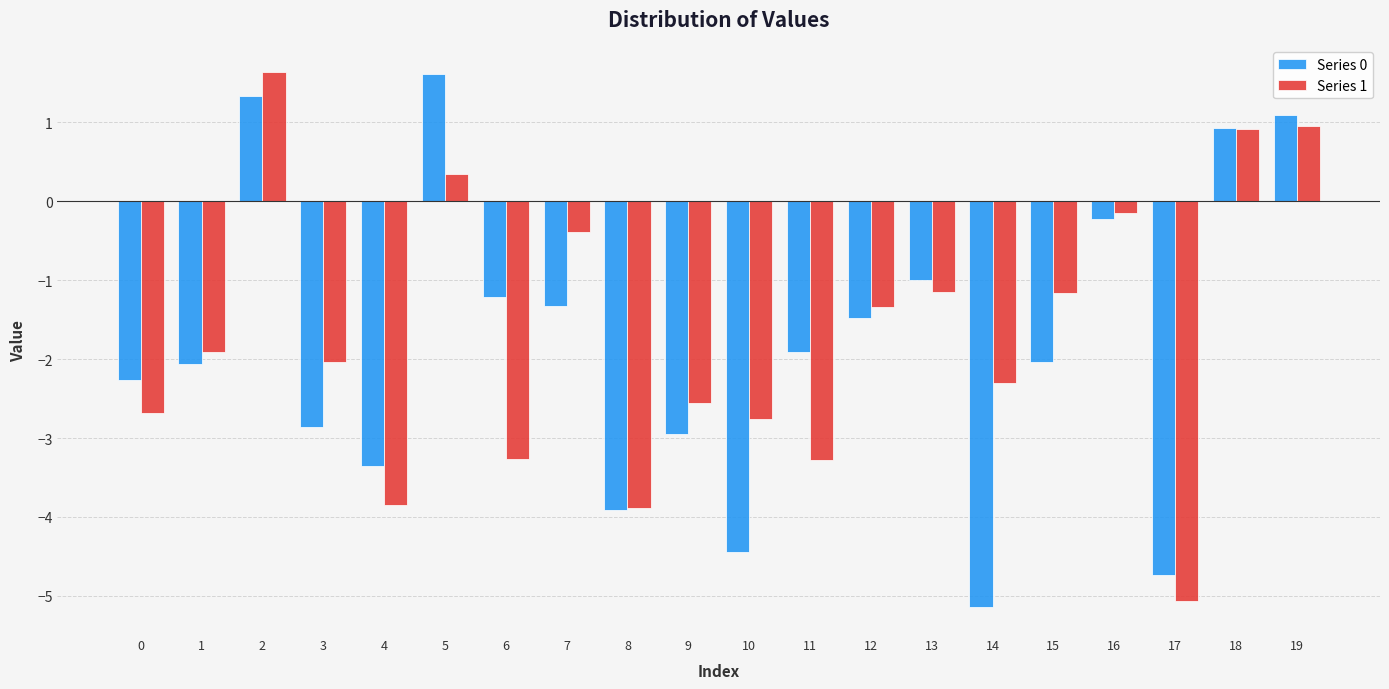

Rank the series at 5 from highest to lowest value.

Series 0, Series 1